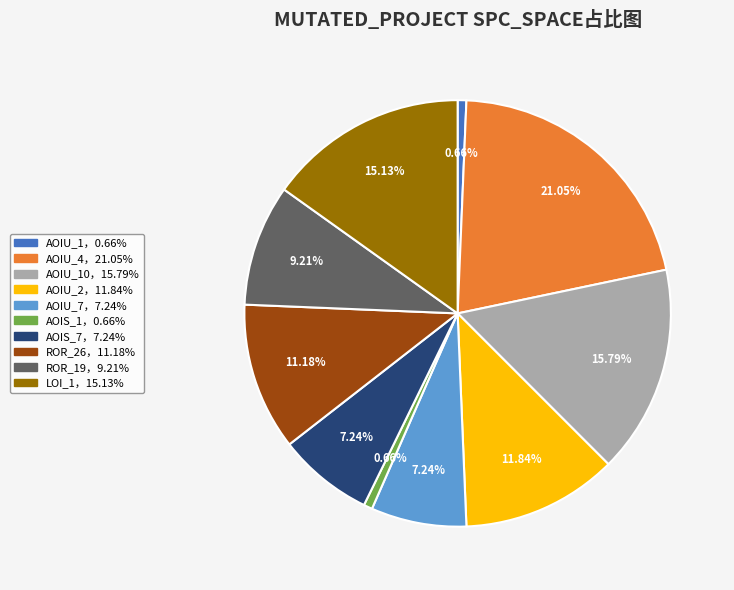

How many segments does this pie chart have?

10